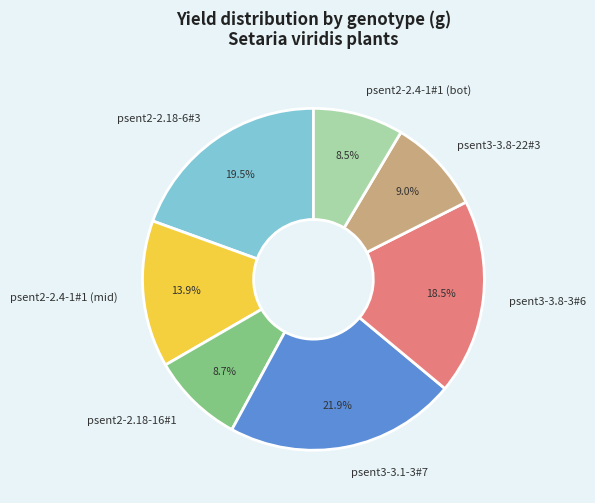

Approximately how many times larger is the value at psent3-3.1-3#7 compared to psent2-2.18-6#3?

1.1